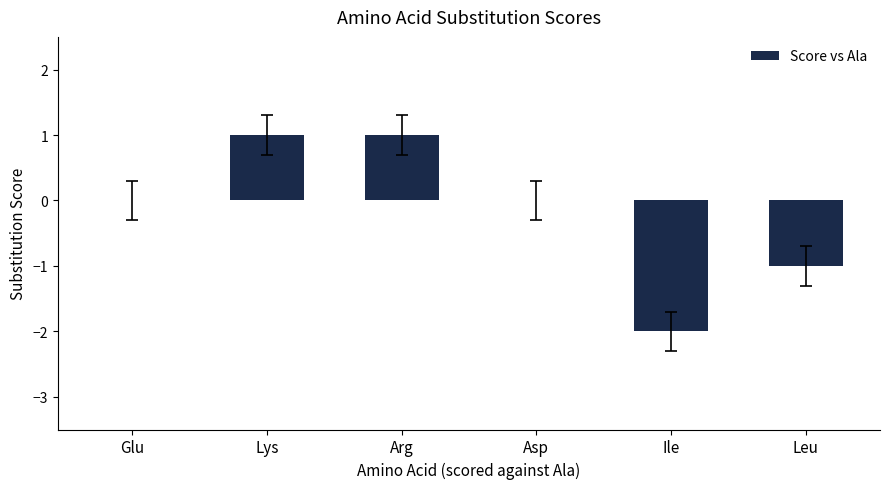

What is the change in value from Lys to Leu?

-2